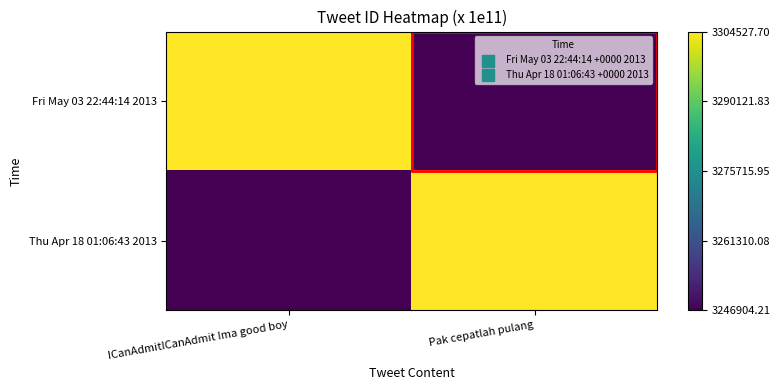

Reading left to right, list all the values displayed in this chart.

Fri May 03 22:44:14 2013: ICanAdmitICanAdmit Ima good boy=330452770048057344	Pak cepatlah pulang=324690420544200704
Thu Apr 18 01:06:43 2013: ICanAdmitICanAdmit Ima good boy=324690420544200704	Pak cepatlah pulang=330452770048057344